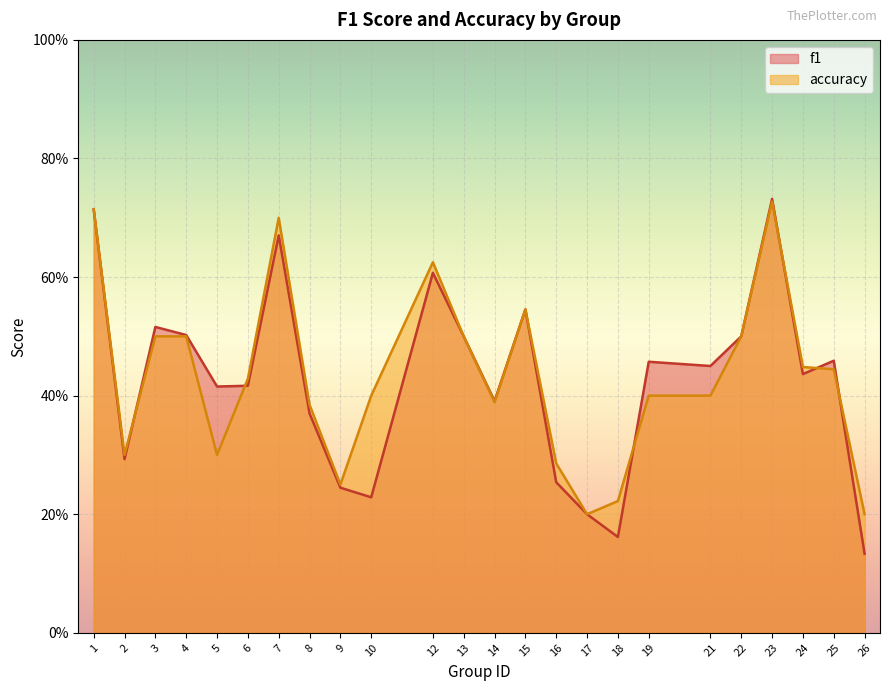

What is the lowest value of the accuracy series?

0.2